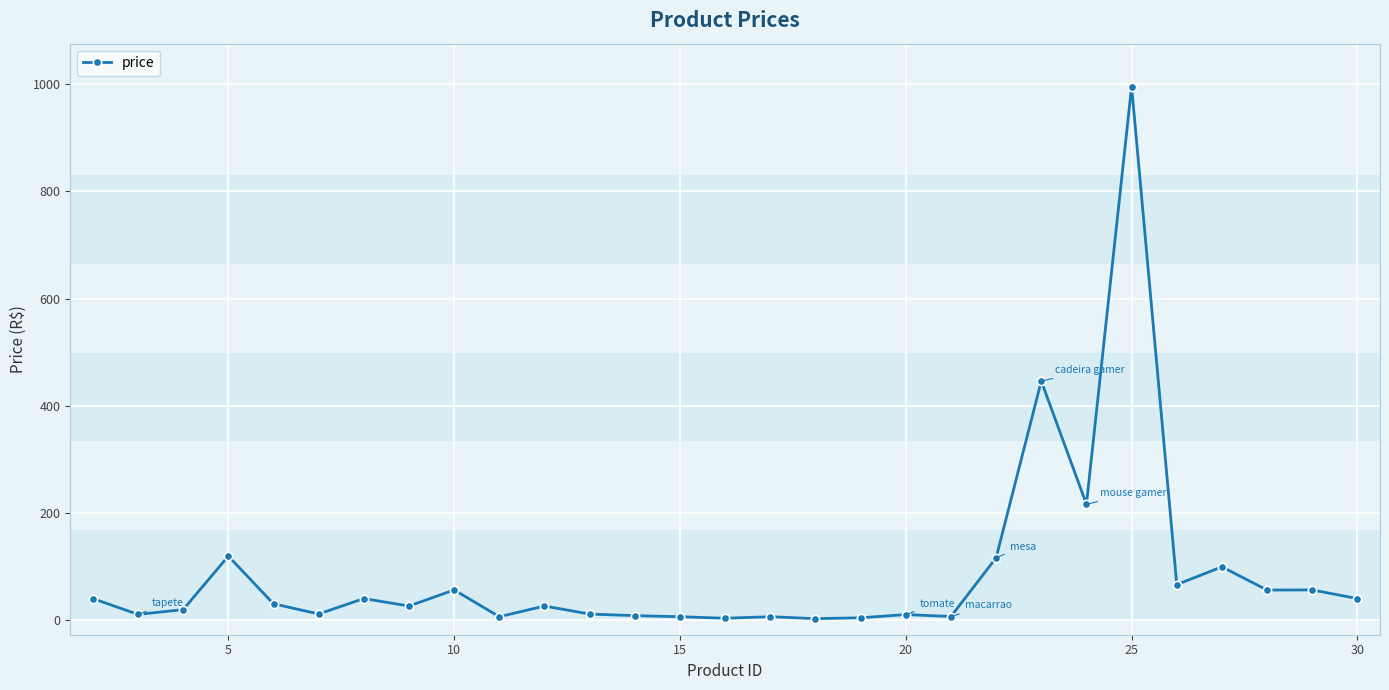

What is the average value?

87.3